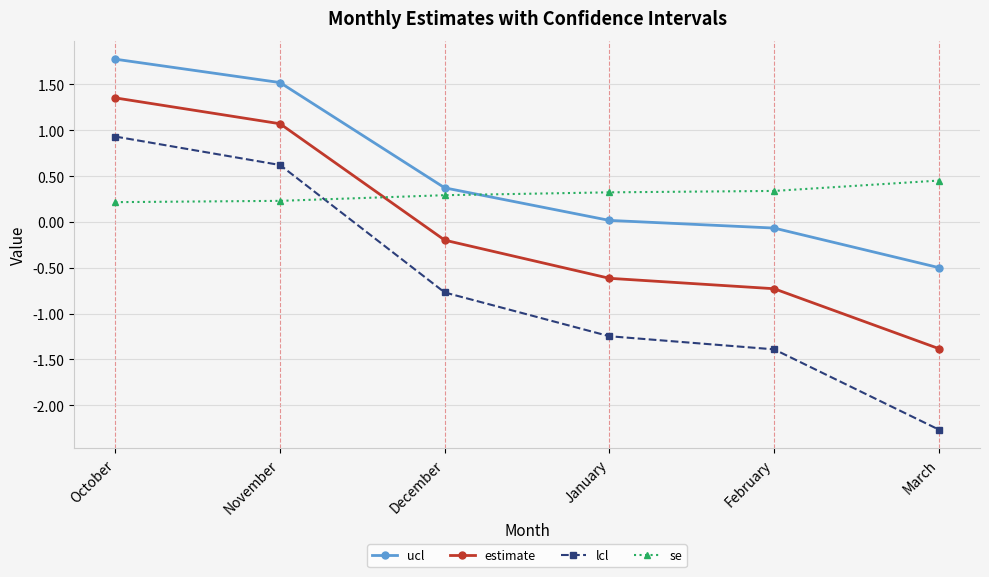

What are all the series names shown in the legend?

ucl, estimate, lcl, se